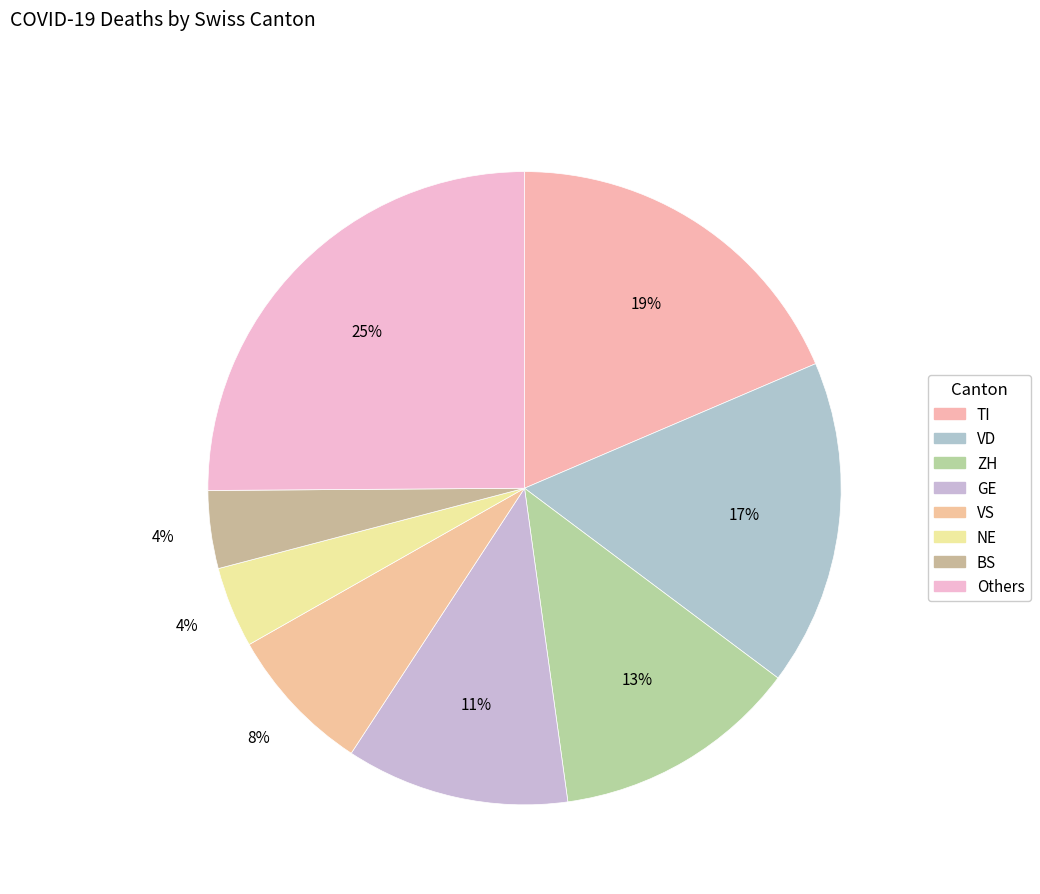

How many slices are in this pie chart?

8